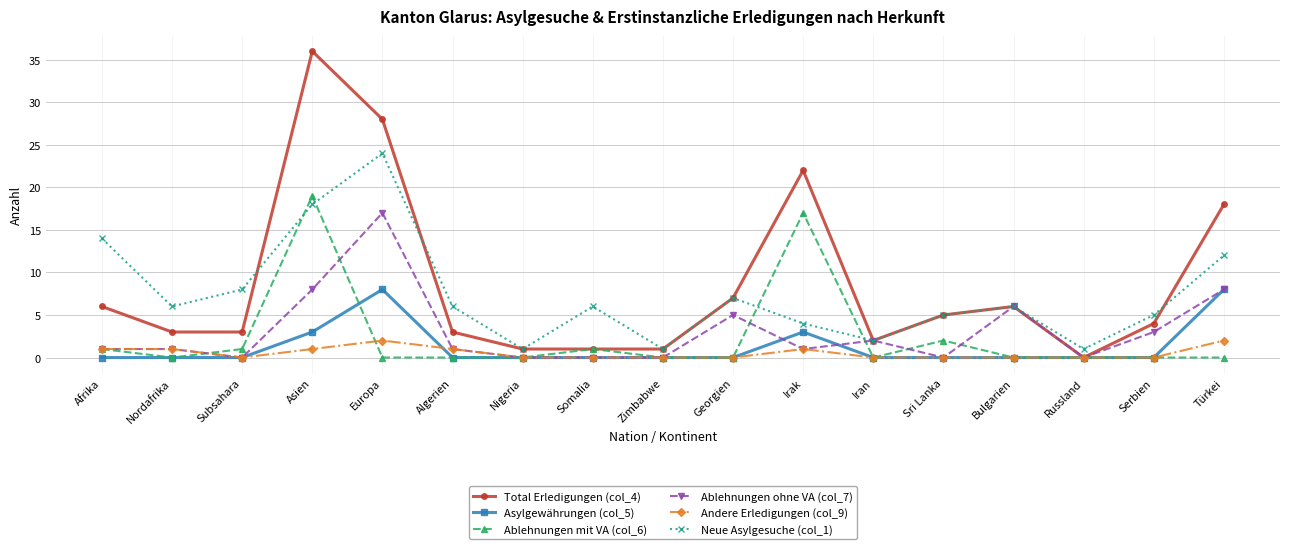

Rank the series by their maximum value, from lowest to highest.

Andere Erledigungen (col_9), Asylgewährungen (col_5), Ablehnungen ohne VA (col_7), Ablehnungen mit VA (col_6), Neue Asylgesuche (col_1), Total Erledigungen (col_4)